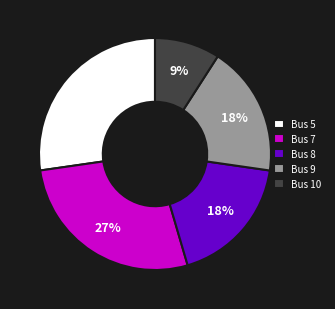

Is there any slice that represents more than half of the pie?

No